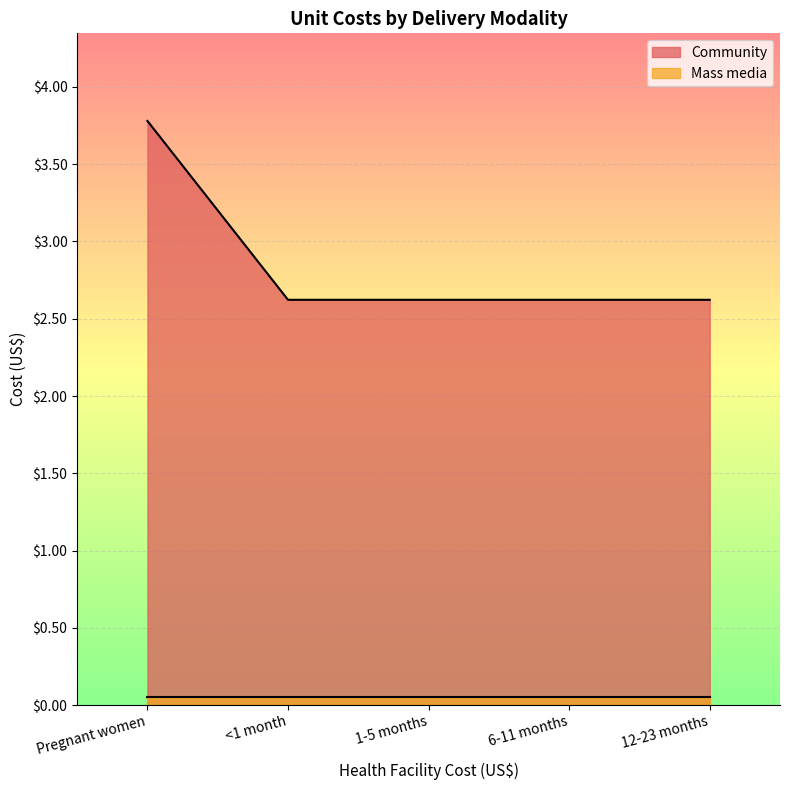

Does the chart display data point markers on the line(s)?

No